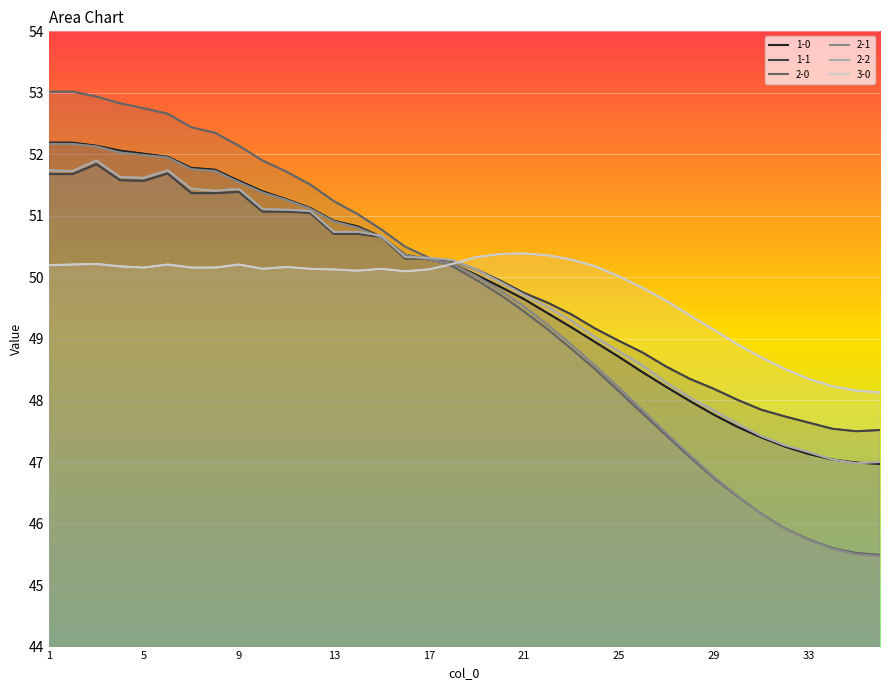

In 1-1, how many points are lower than both neighbors (excluding endpoints)?

2